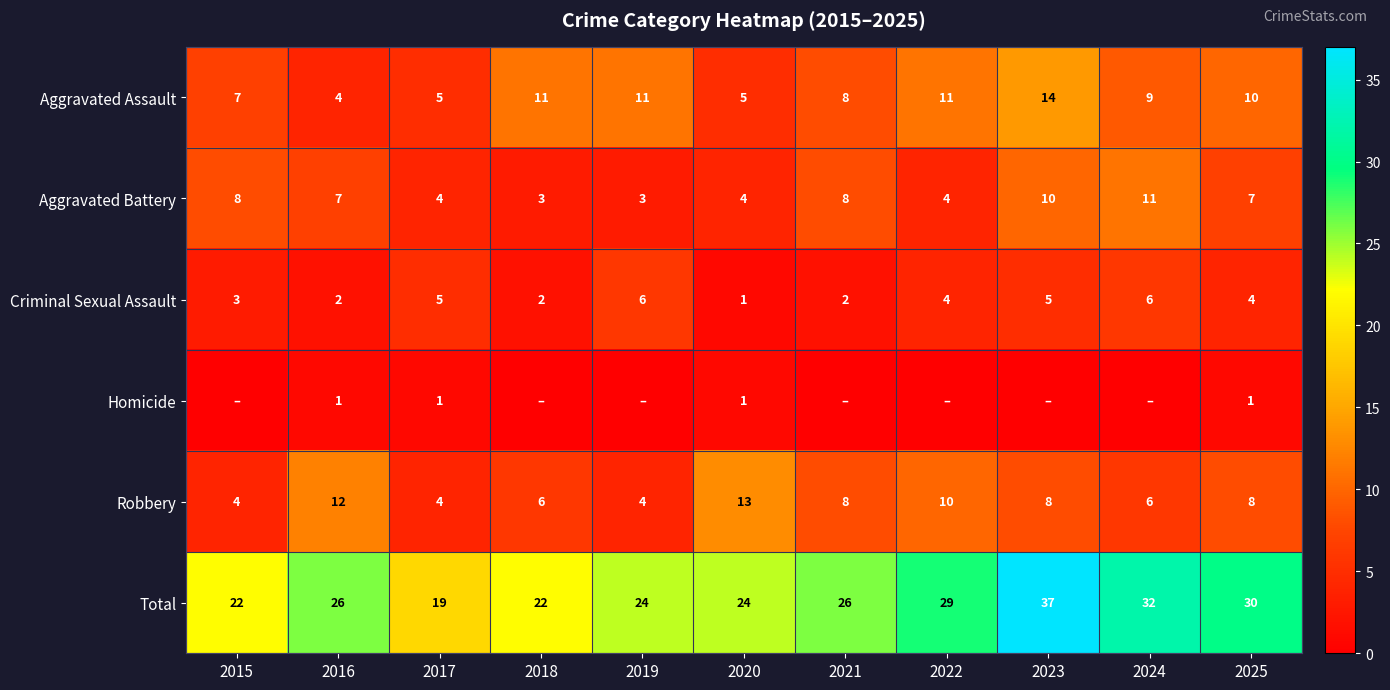

Count the Aggravated Assault values in the range 5 to 11.

9